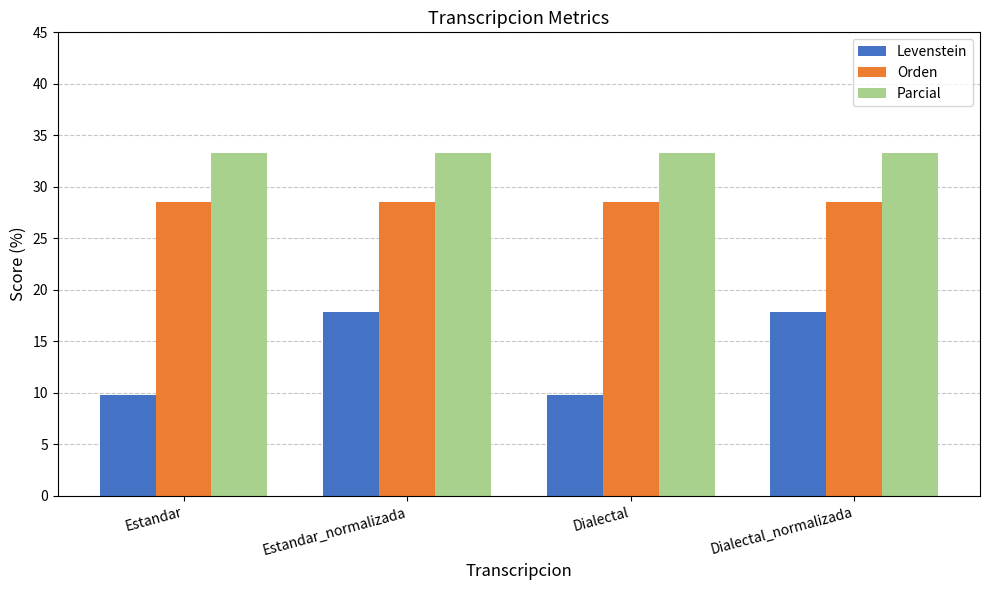

What is the average value of the Orden series?

28.6